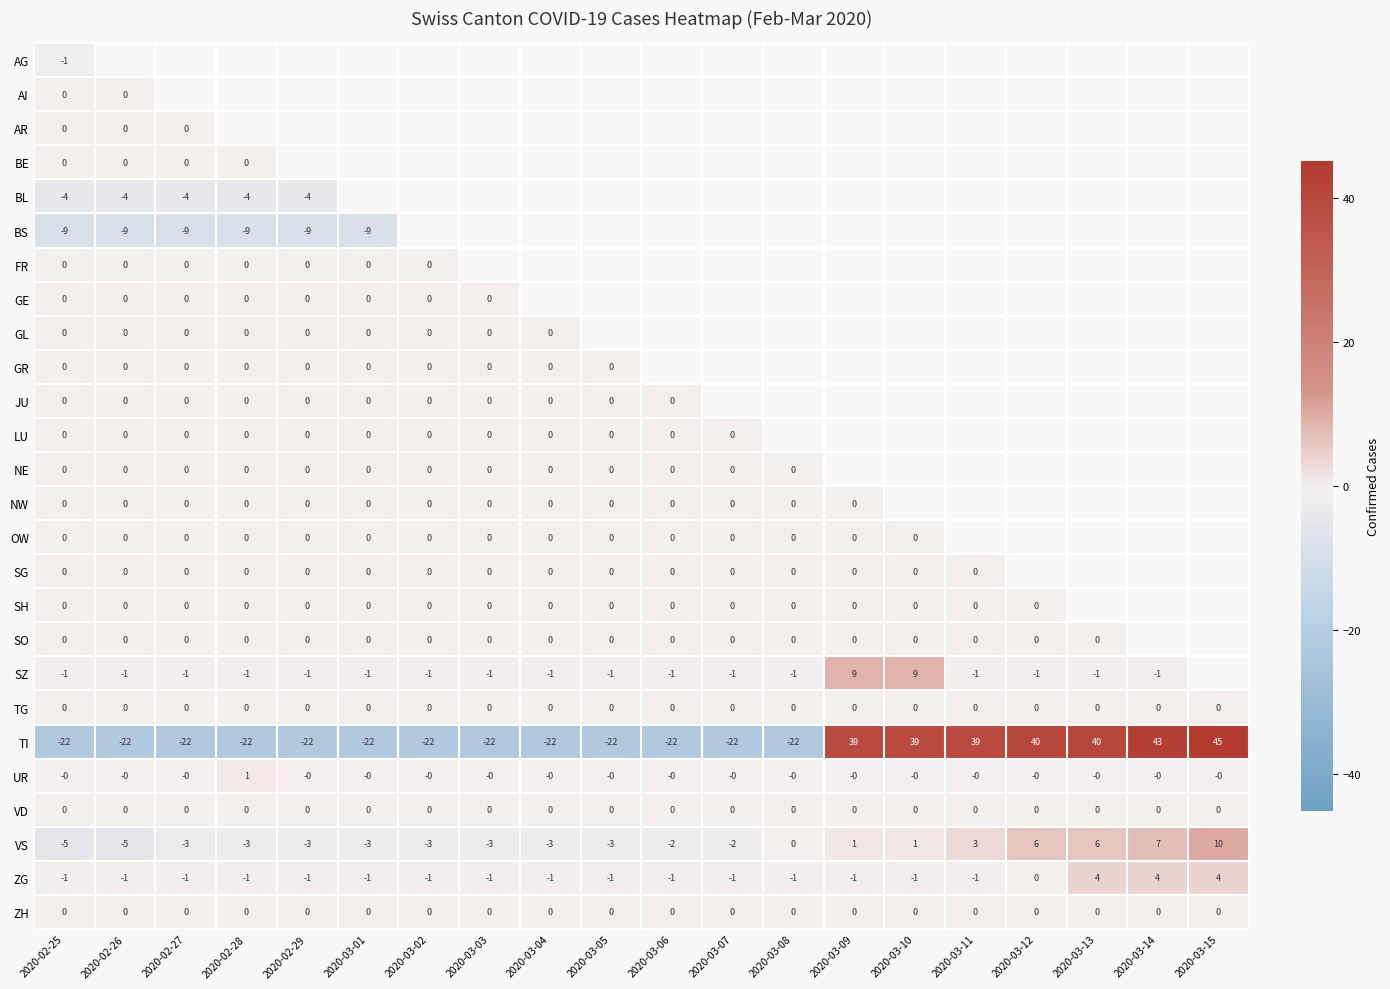

Which has a higher value, 2020-03-06 or 2020-03-12?

2020-03-12